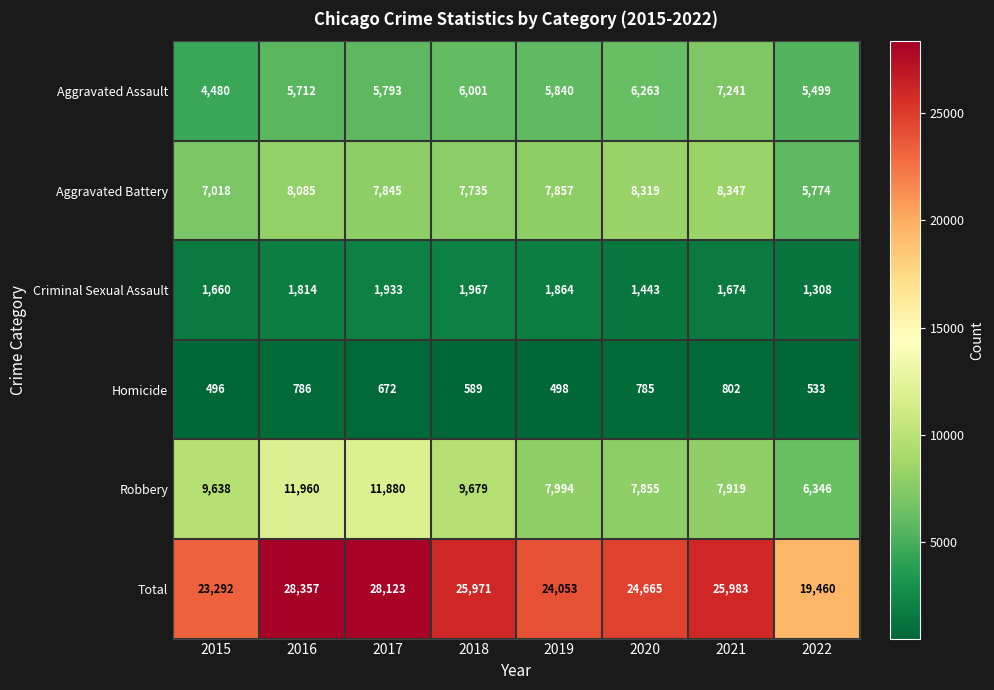

At how many categories does at least one series exceed 2443?

8